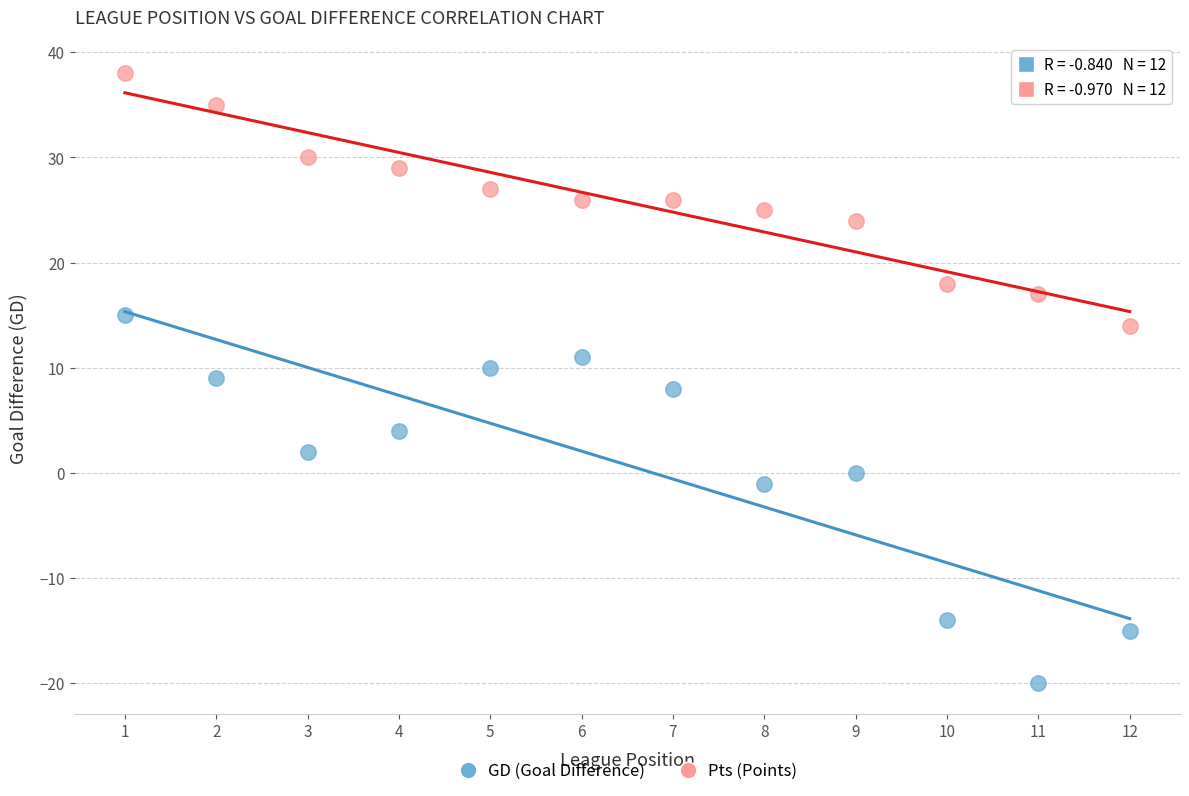

Which series reaches the maximum Y coordinate?

Pts (Points)